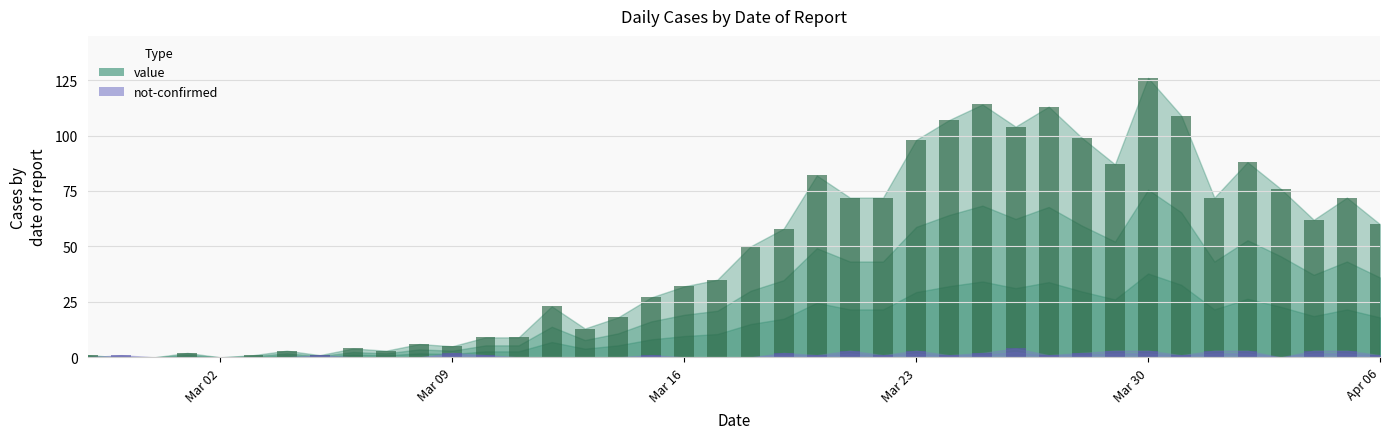

Which series has the largest range (max minus min)?

value